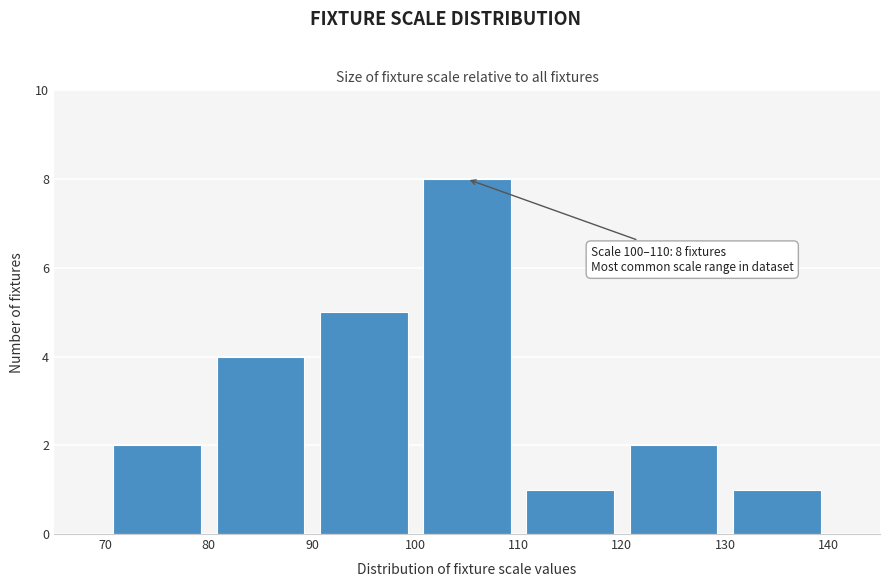

Which range on the x-axis has the tallest bar?

100 to 110